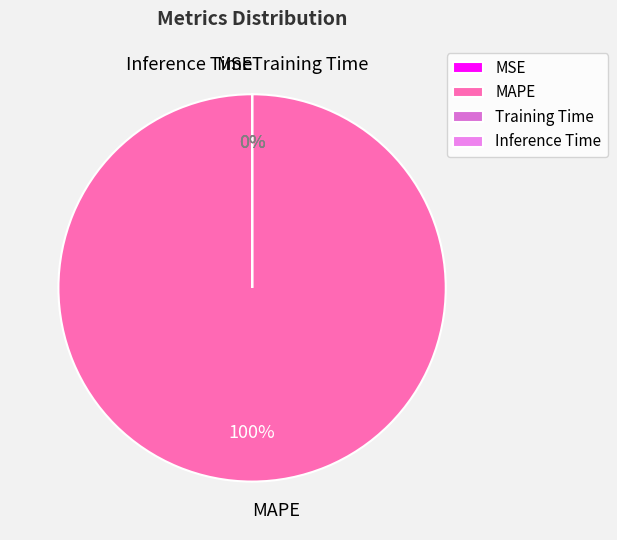

True or false: MAPE accounts for 100% of the total.

True